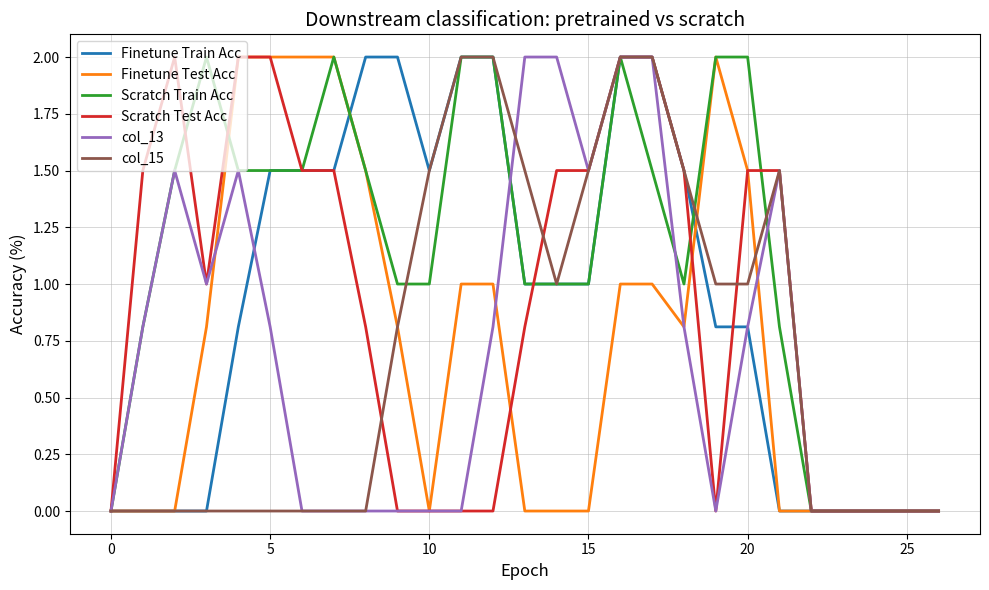

Which series has the largest total across all categories?

Scratch Train Acc